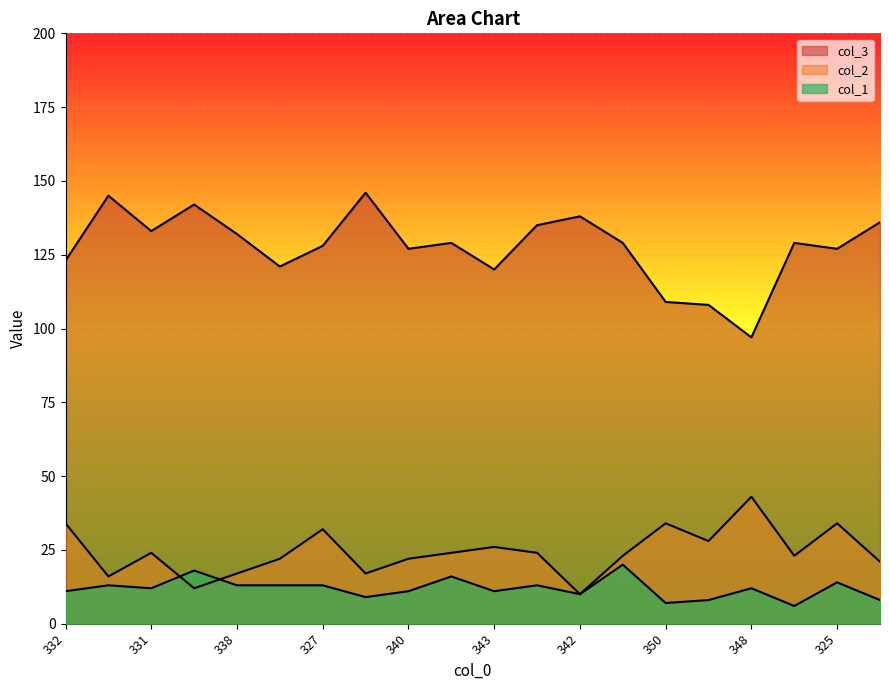

Reading left to right, what are all the values shown in this chart?

col_2: 34	16	24	12	17	22	32	17	22	24	26	24	10	23	34	28	43	23	34	21
col_3: 123	145	133	142	132	121	128	146	127	129	120	135	138	129	109	108	97	129	127	136
col_1: 11	13	12	18	13	13	13	9	11	16	11	13	10	20	7	8	12	6	14	8